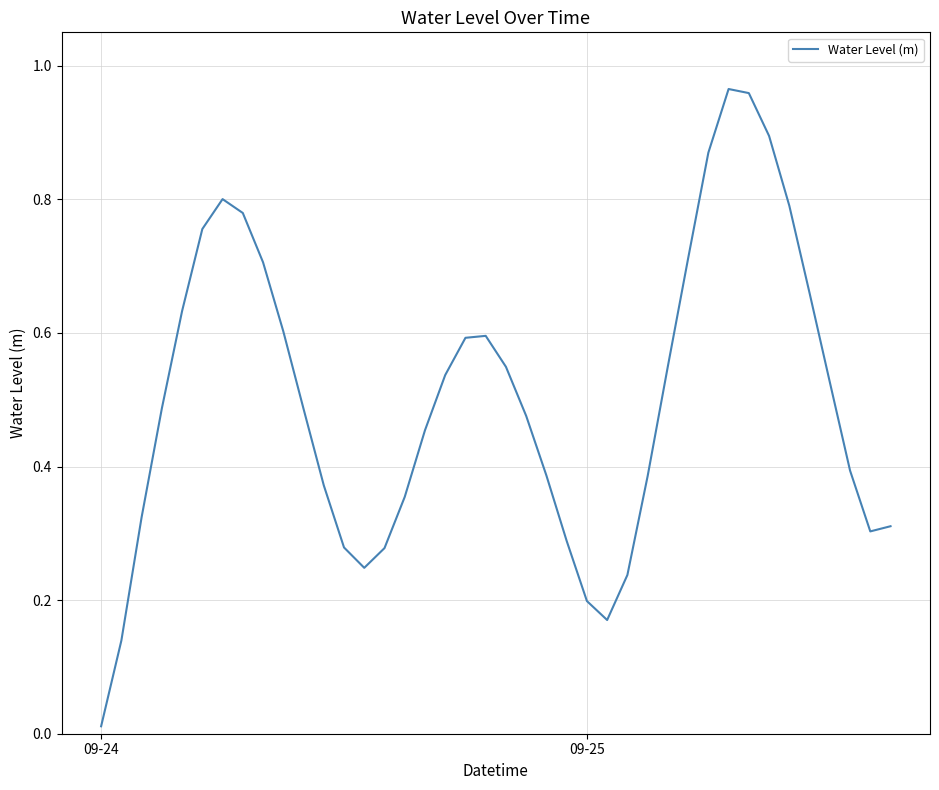

How many lines are shown in the chart?

1